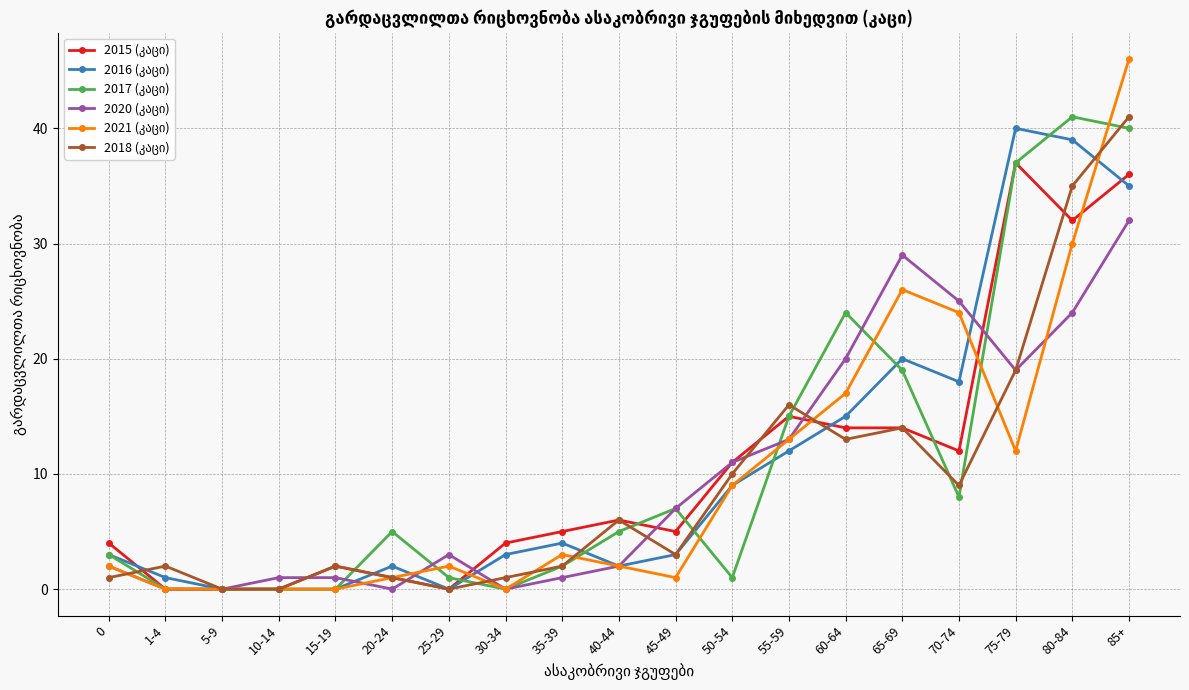

What is the spread (max minus min) of values at 65-69?

15